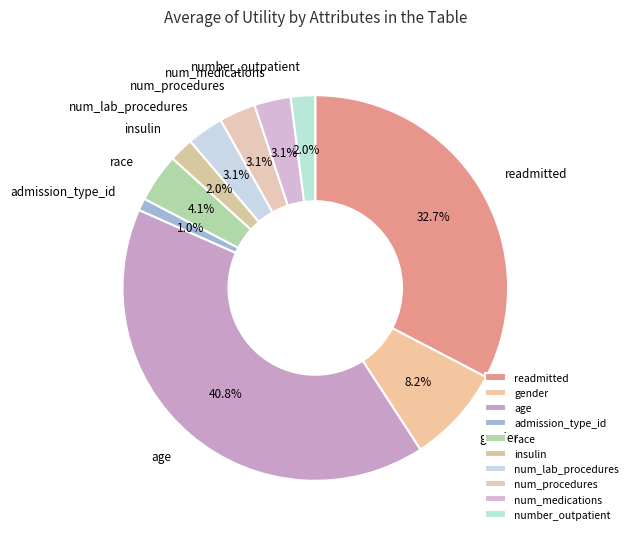

What percentage is the age slice, to the nearest percent?

41%